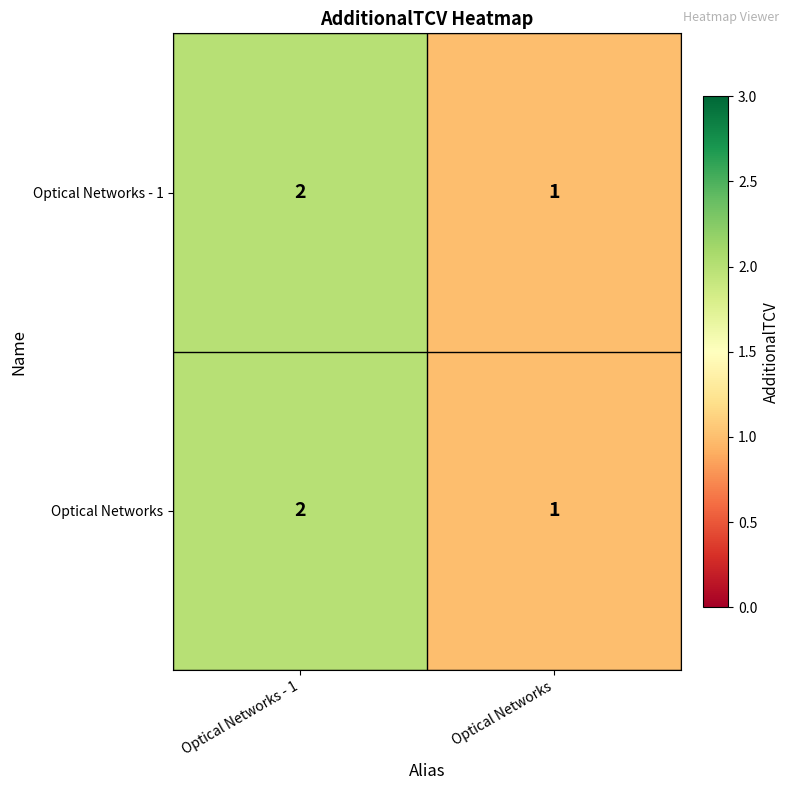

Where is Optical Networks - 1 nearest to the value 1?

Optical Networks